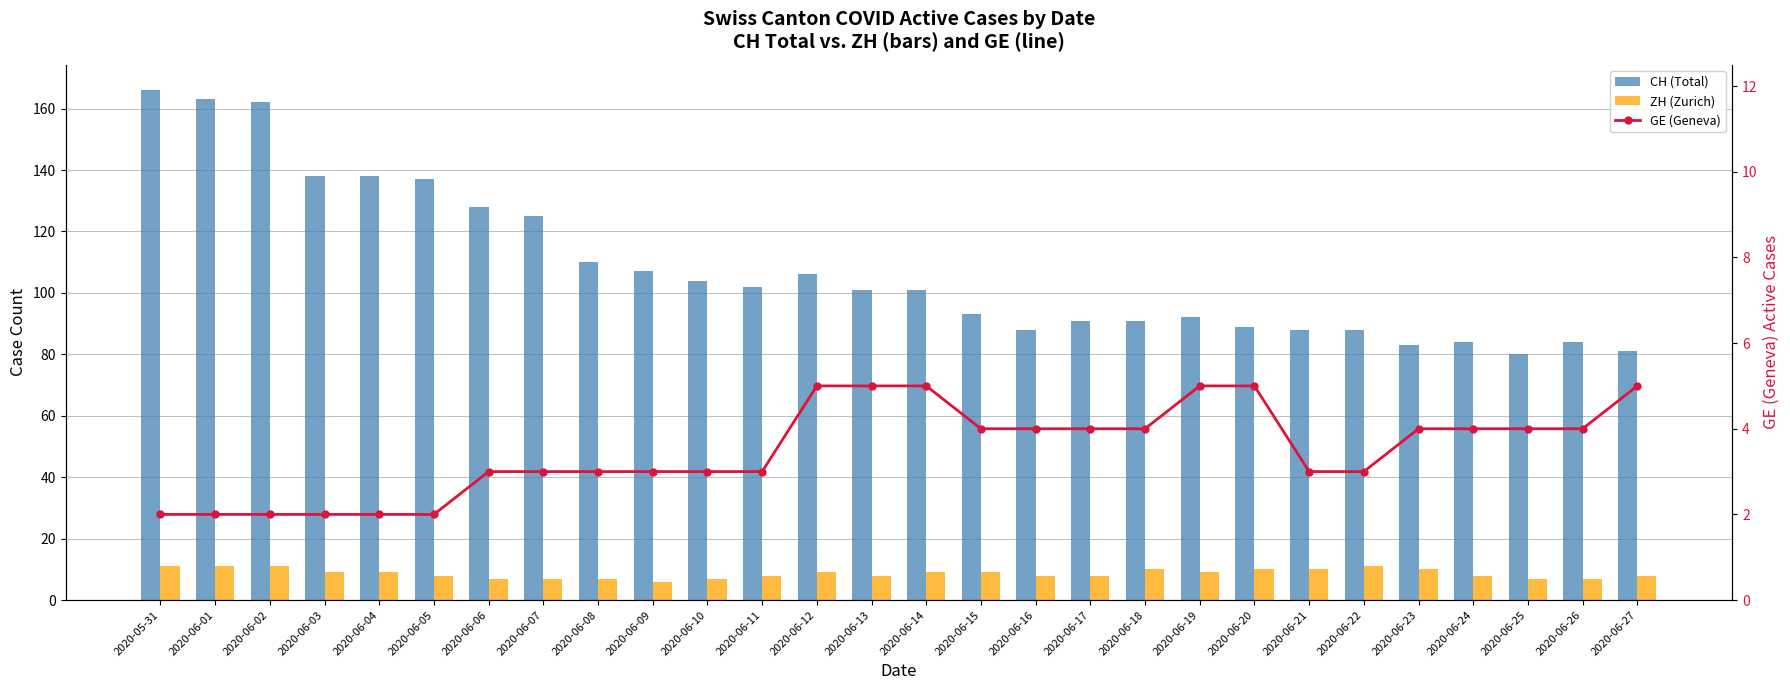

What is the sum of all ZH (Zurich) values?

242